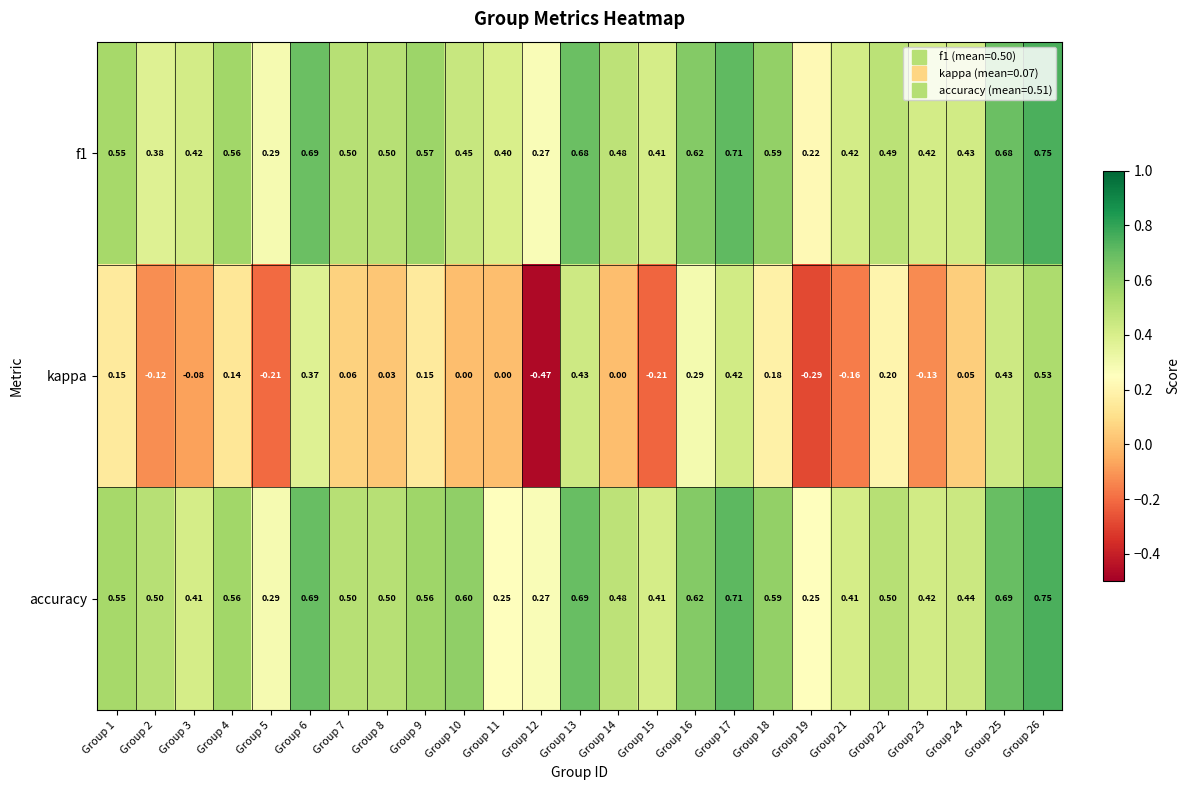

At Group 25, list the series in order from smallest to largest.

kappa, f1, accuracy